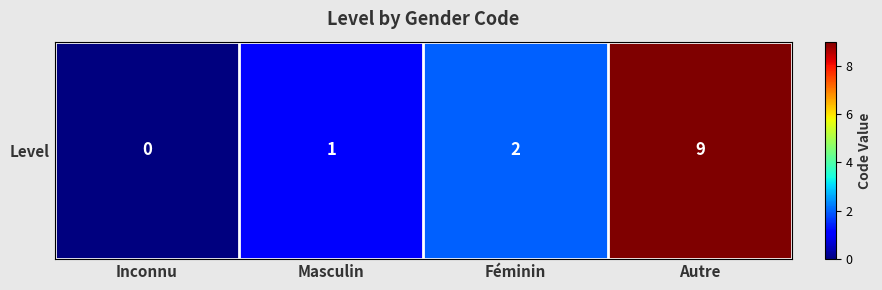

True or false: the data shows 1 at Féminin.

False